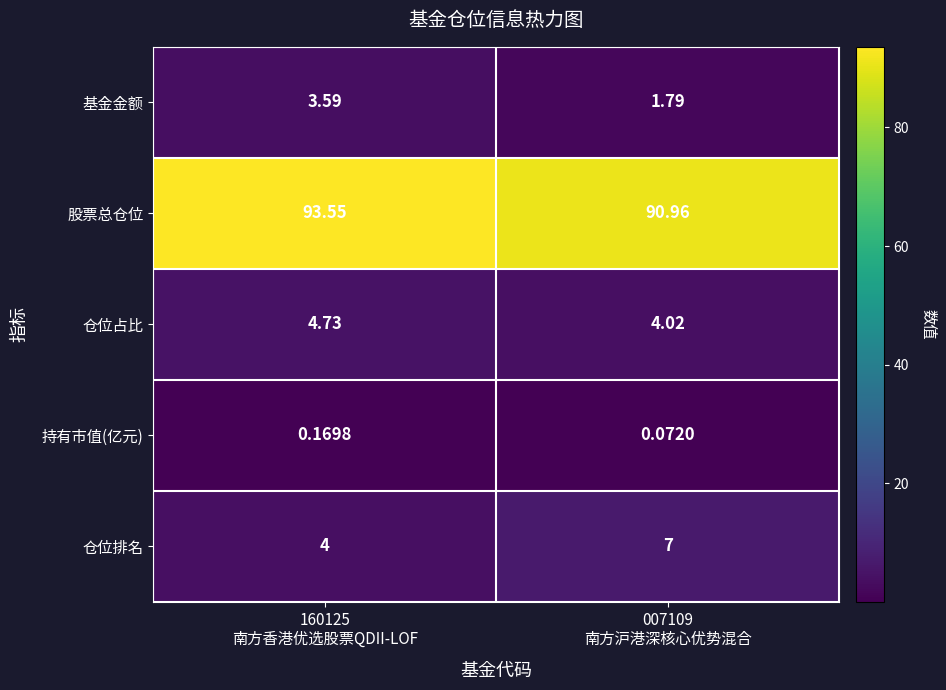

At how many categories does at least one series exceed 10?

2